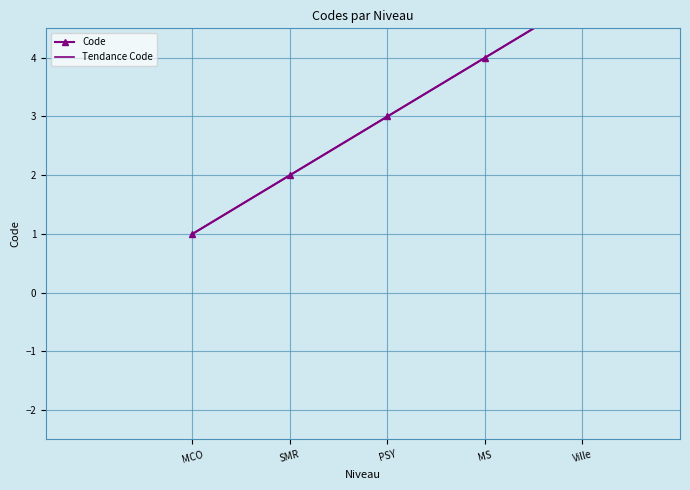

Reading left to right, what are all the values shown in this chart?

MCO=1	SMR=2	PSY=3	MS=4	Ville=5